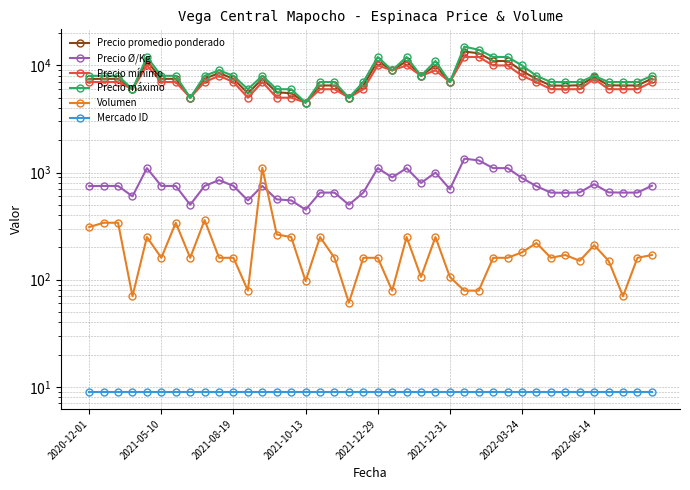

At which category is the sum across all series the highest?

26